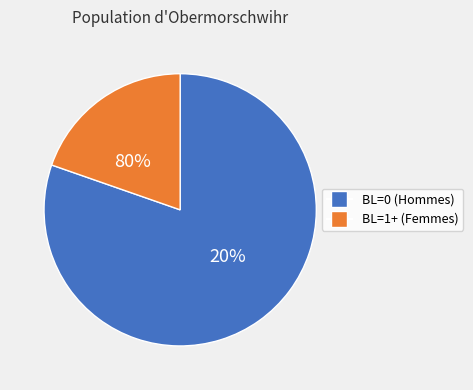

Is the sum of BL=0 and BL=1+ greater than half?

Yes